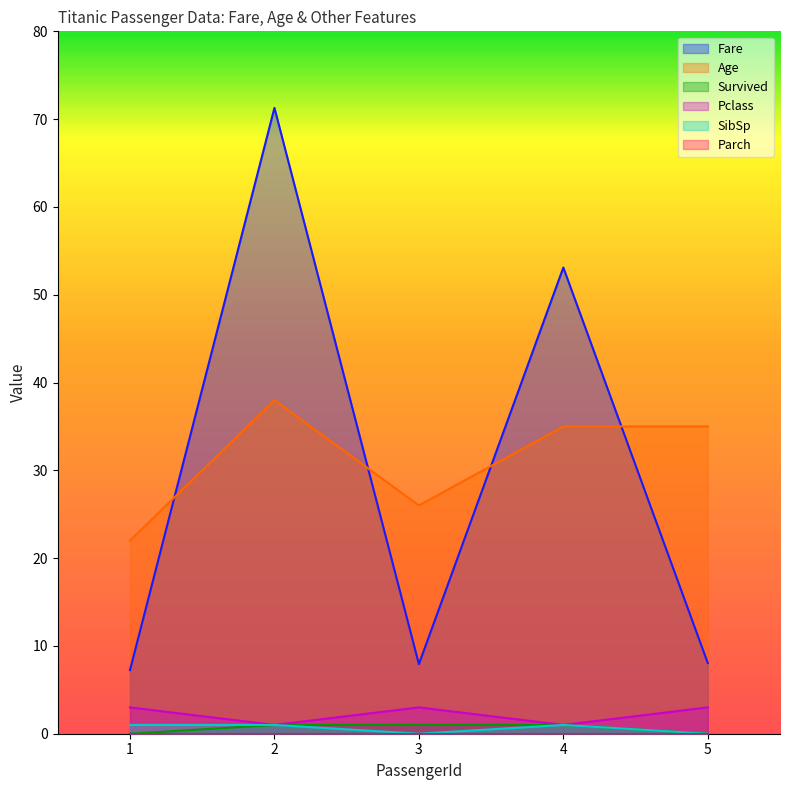

What is the maximum value shown in the chart?

71.3